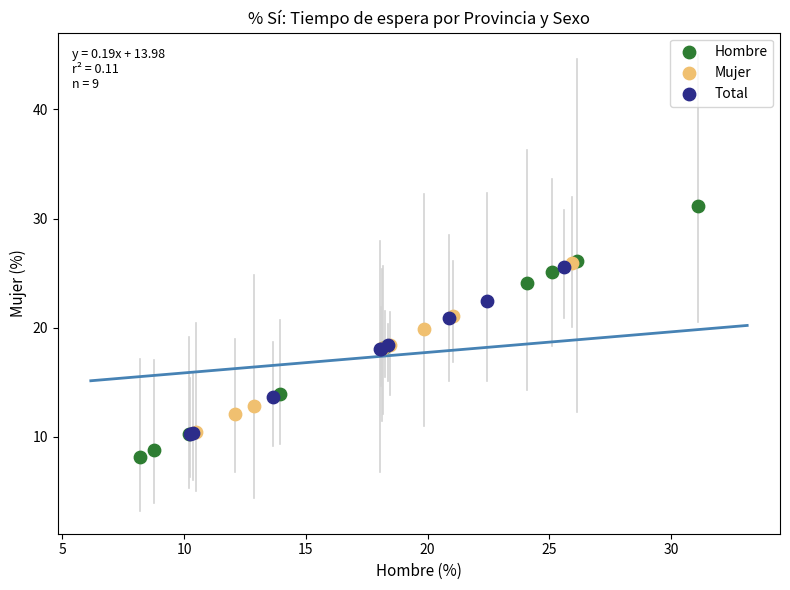

Which series contains the lowest Y value?

Hombre